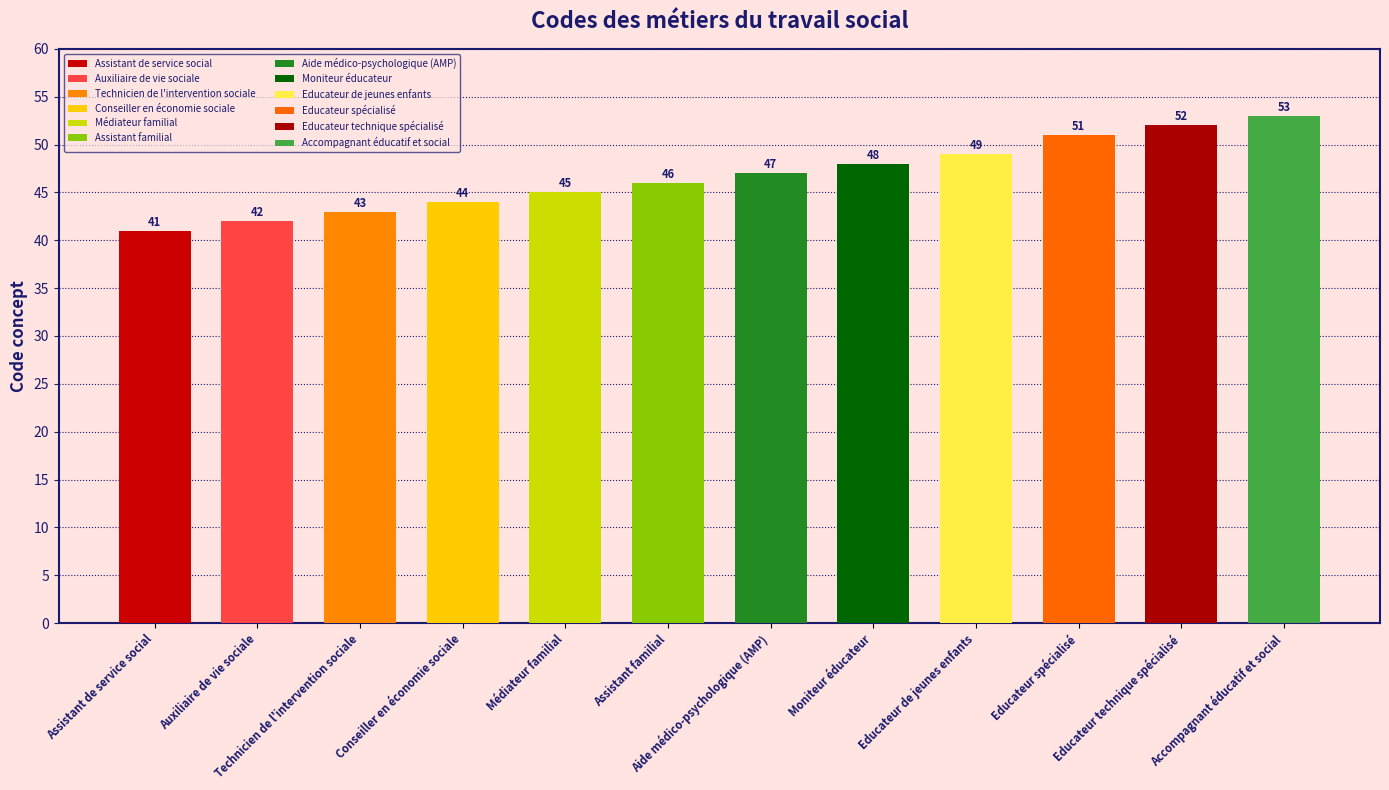

At which label is the value closest to 47?

Aide médico-psychologique (AMP)